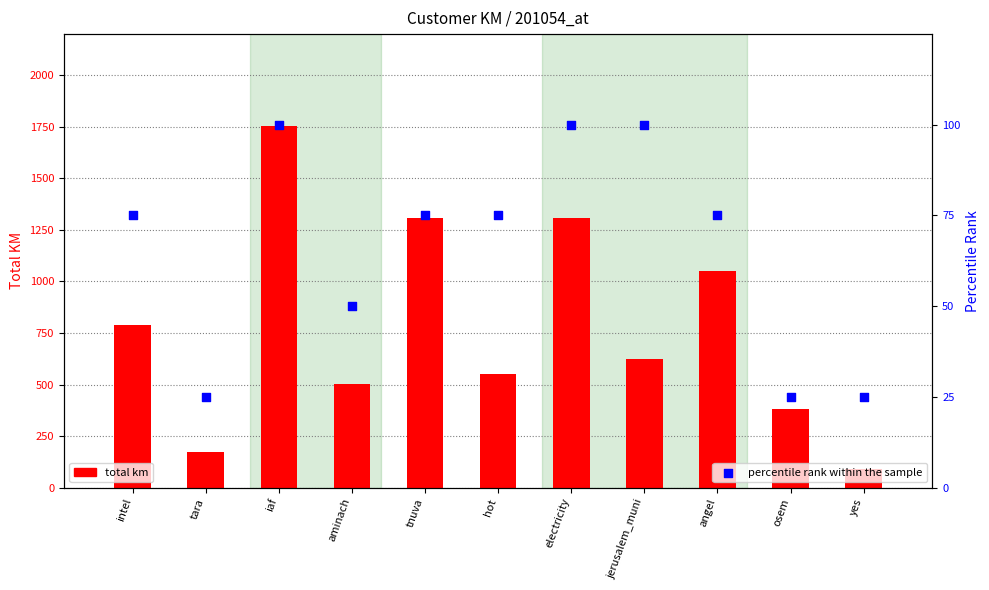

Which series contains the highest Y value?

total km